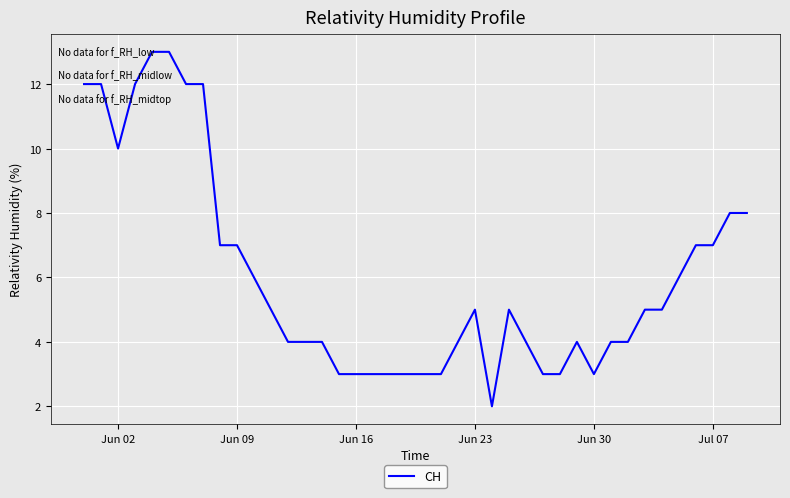

What is the difference between the maximum and minimum values?

11